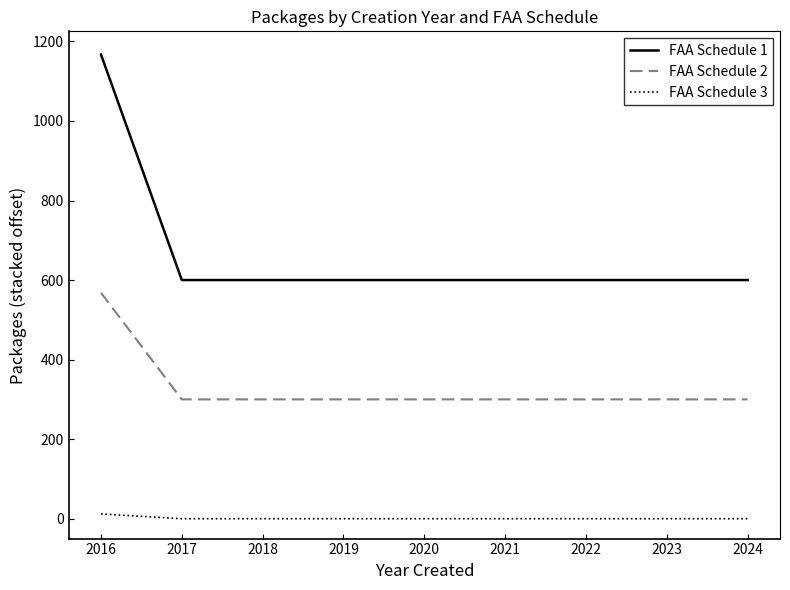

List the series in order of their peak value, highest first.

FAA Schedule 1, FAA Schedule 2, FAA Schedule 3